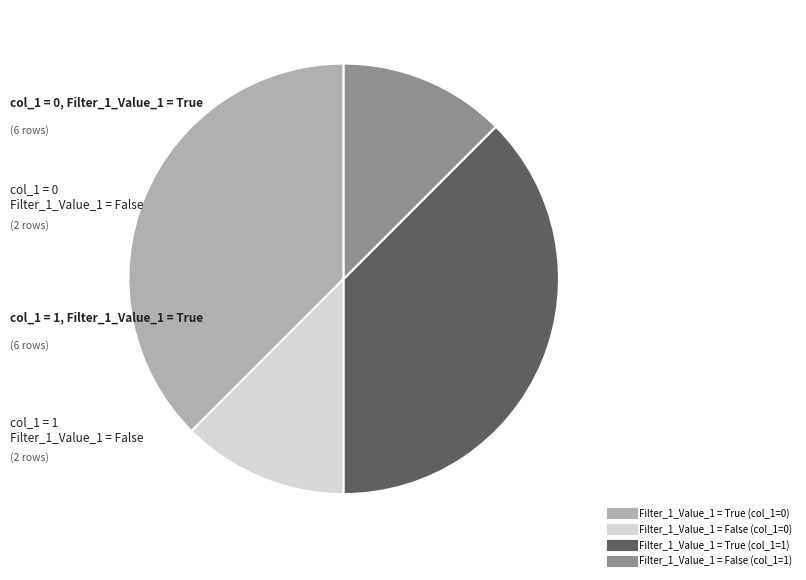

Combined, do Filter_1_Value_1 = False (col_1=1) and Filter_1_Value_1 = False (col_1=0) account for over 50%?

No